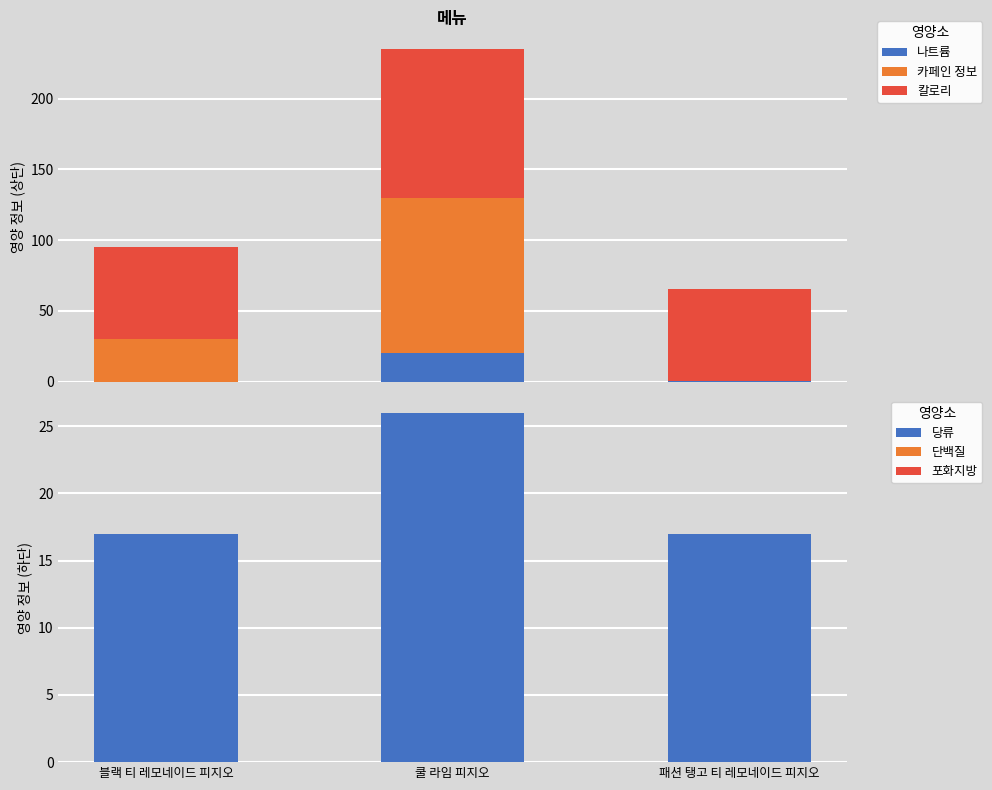

Between 블랙 티 레모네이드 피지오 and 쿨 라임 피지오, which series saw the biggest shift?

카페인 정보